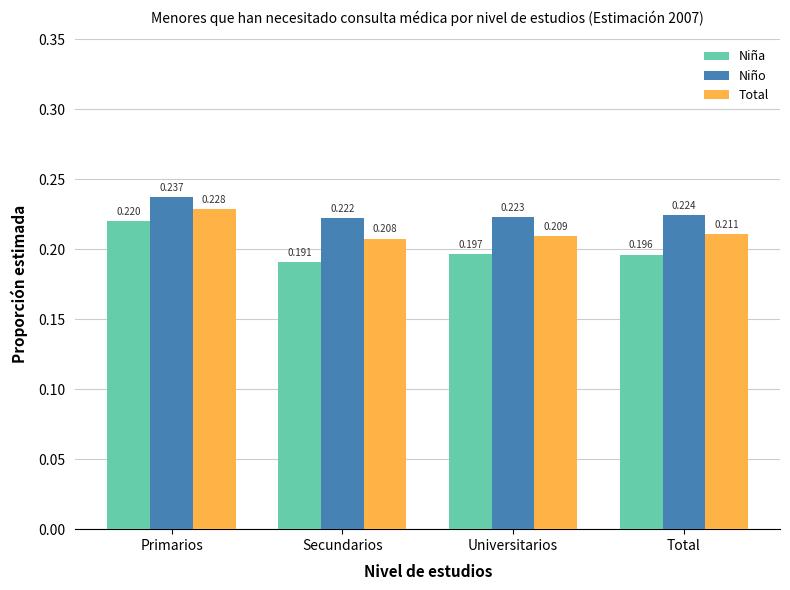

Rank the series at Primarios from lowest to highest value.

Niña, Total, Niño